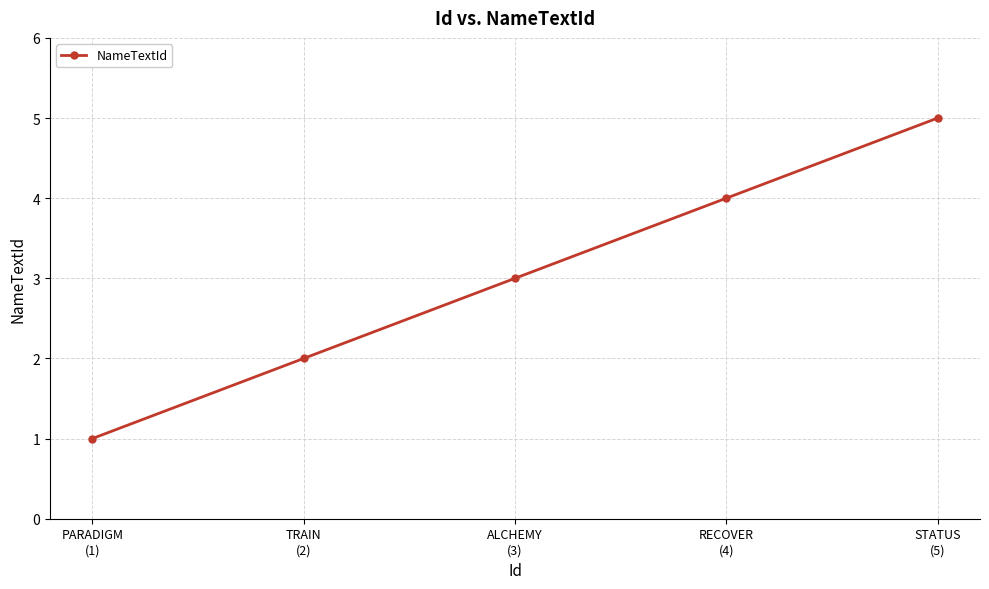

What is the value of the 5th point from the left?

5